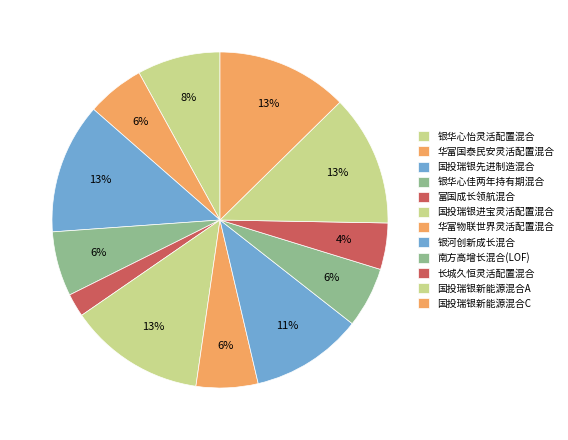

To the nearest percent, what is the difference between the 长城久恒灵活配置混合 and 银华心佳两年持有期混合 slice percentages?

2%